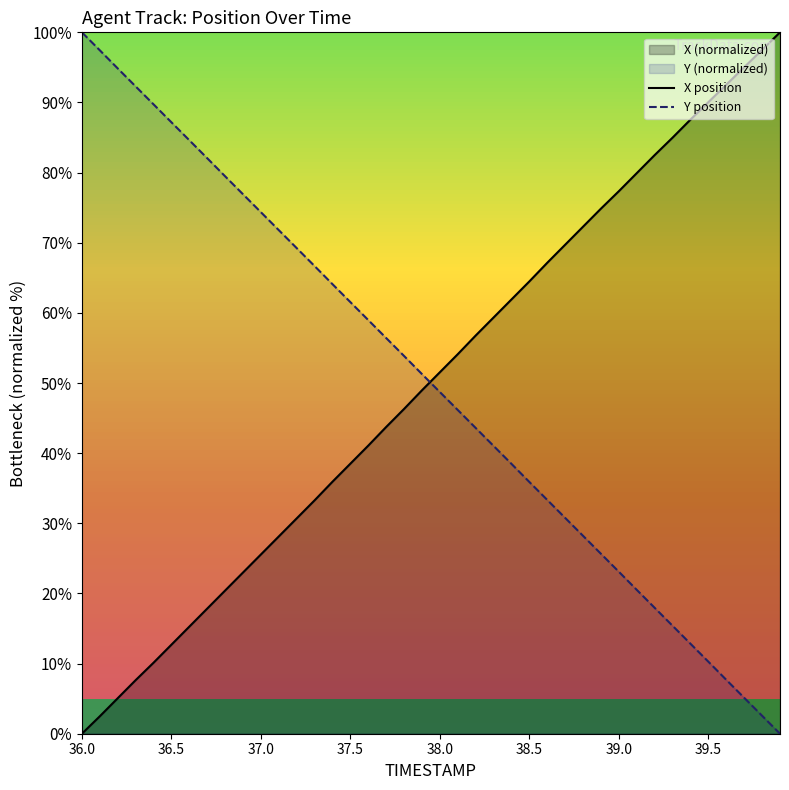

What is the value of the X position point at the 39th from the left?

97.5